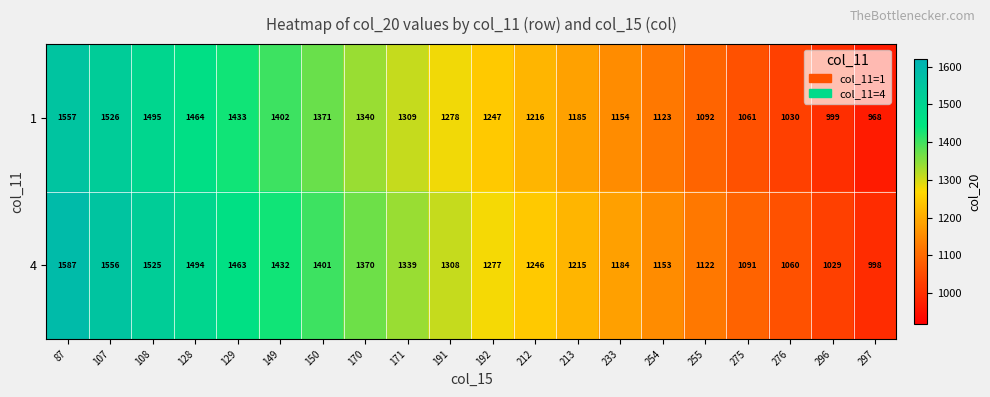

True or false: 1 has a value of 559 at 297.

False